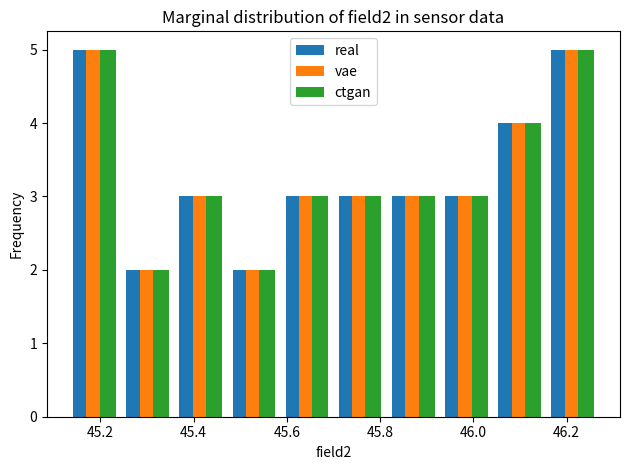

Reading left to right, list every range on the x-axis with the height of the bar of each series over it. Neither the bar edges nor the heights are printed on the chart, so give them approximately, as read against the axes.

45.130 to 45.244: real=5	vae=5	ctgan=5
45.244 to 45.358: real=2	vae=2	ctgan=2
45.358 to 45.472: real=3	vae=3	ctgan=3
45.472 to 45.586: real=2	vae=2	ctgan=2
45.586 to 45.700: real=3	vae=3	ctgan=3
45.700 to 45.814: real=3	vae=3	ctgan=3
45.814 to 45.928: real=3	vae=3	ctgan=3
45.928 to 46.042: real=3	vae=3	ctgan=3
46.042 to 46.156: real=4	vae=4	ctgan=4
46.156 to 46.270: real=5	vae=5	ctgan=5